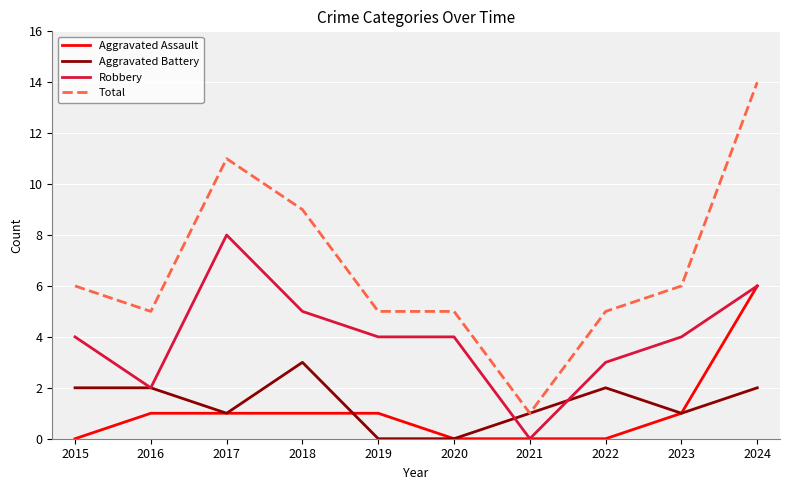

How many categories are shown in the chart?

10